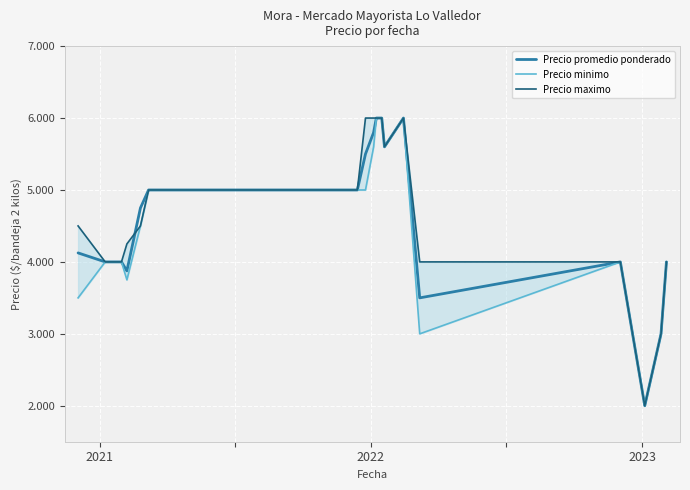

Is this an area chart (filled region under the line)?

No